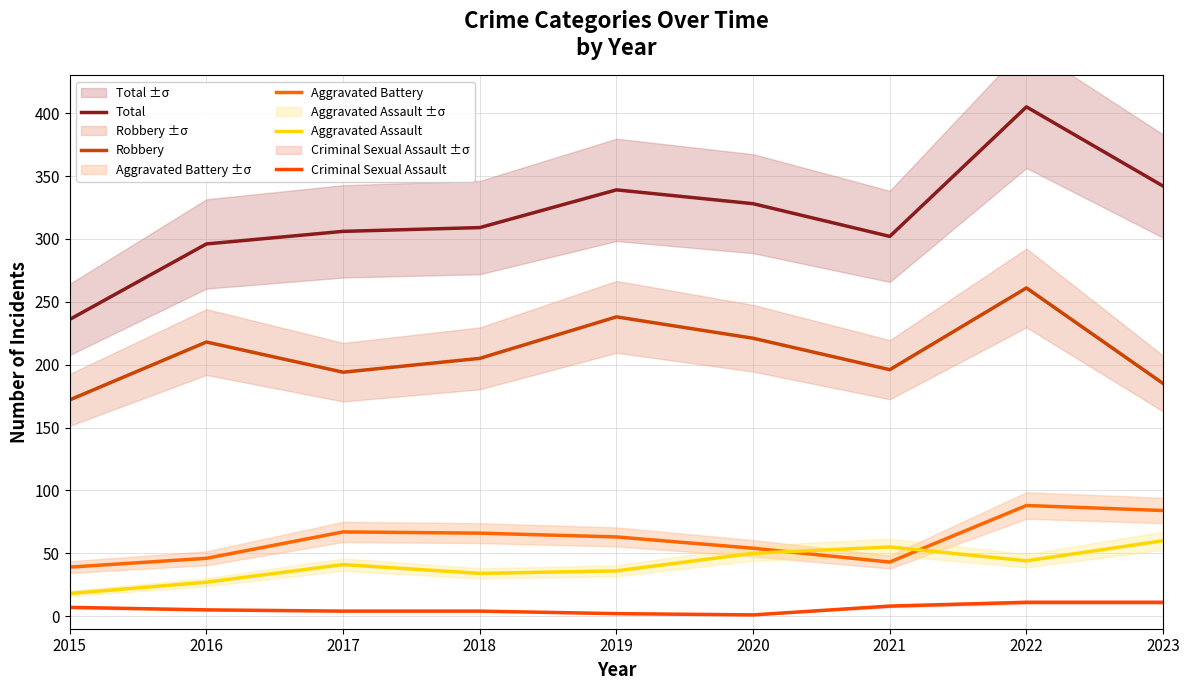

True or false: Robbery and Criminal Sexual Assault cross at least once.

False